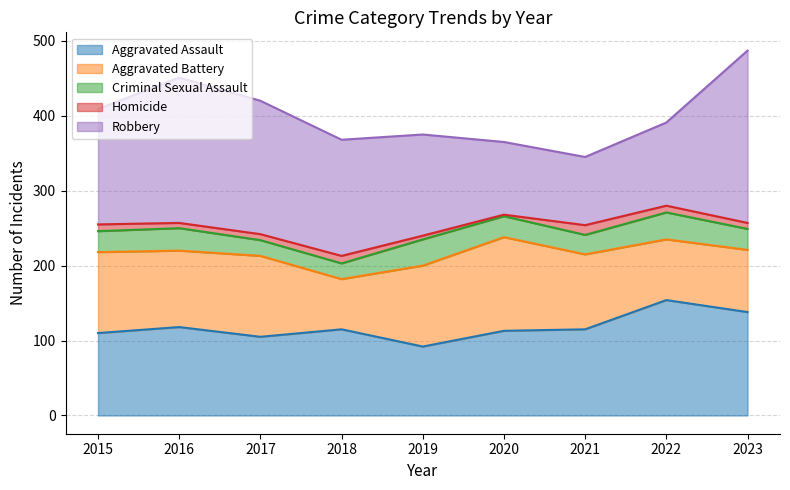

Does the chart display data point markers on the line(s)?

No